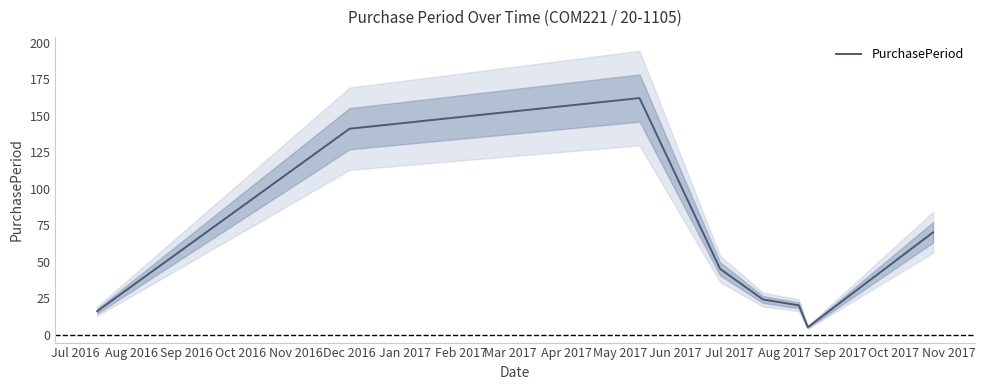

Does the chart display data point markers on the line(s)?

No